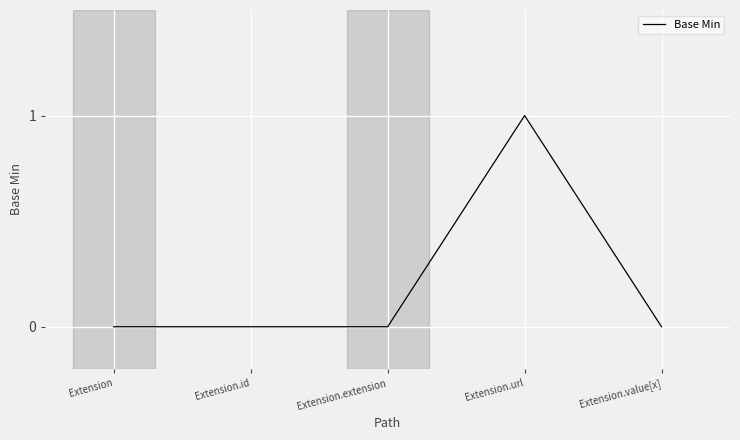

What position from the left is Extension?

1